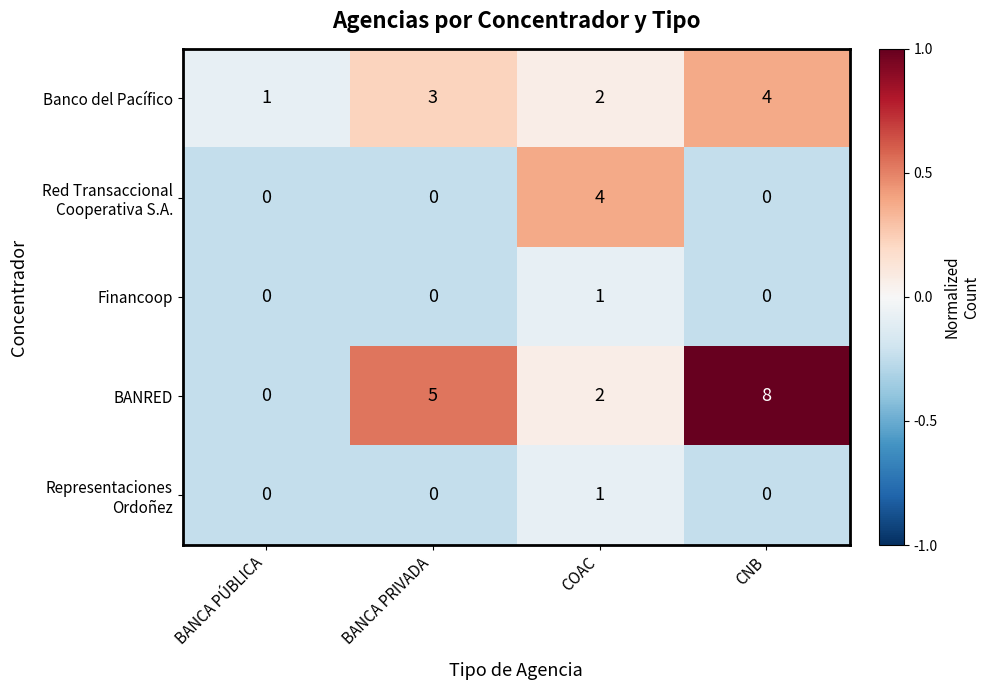

Which series changed the most between BANCA PÚBLICA and BANCA PRIVADA?

BANRED